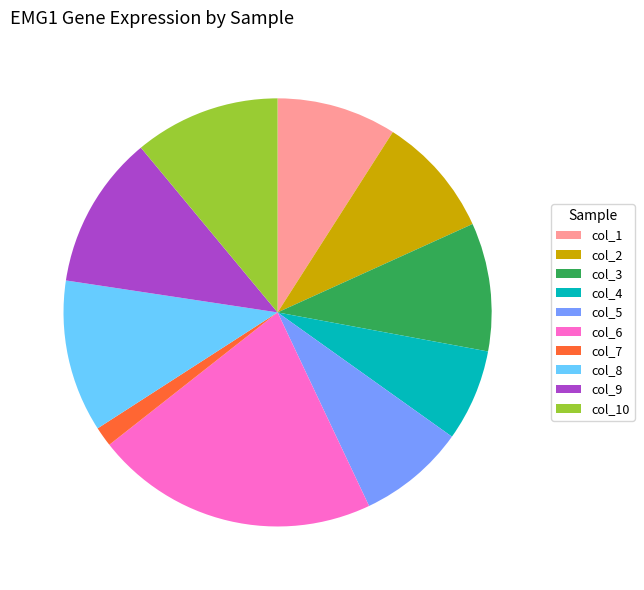

Which category has the smallest portion of the pie?

col_7